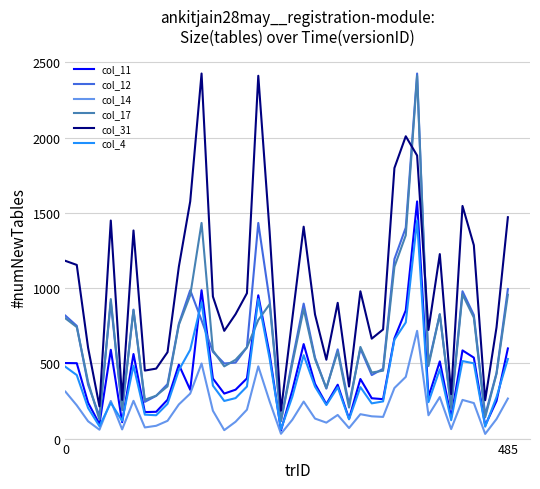

What is the maximum value shown in the chart?

2426